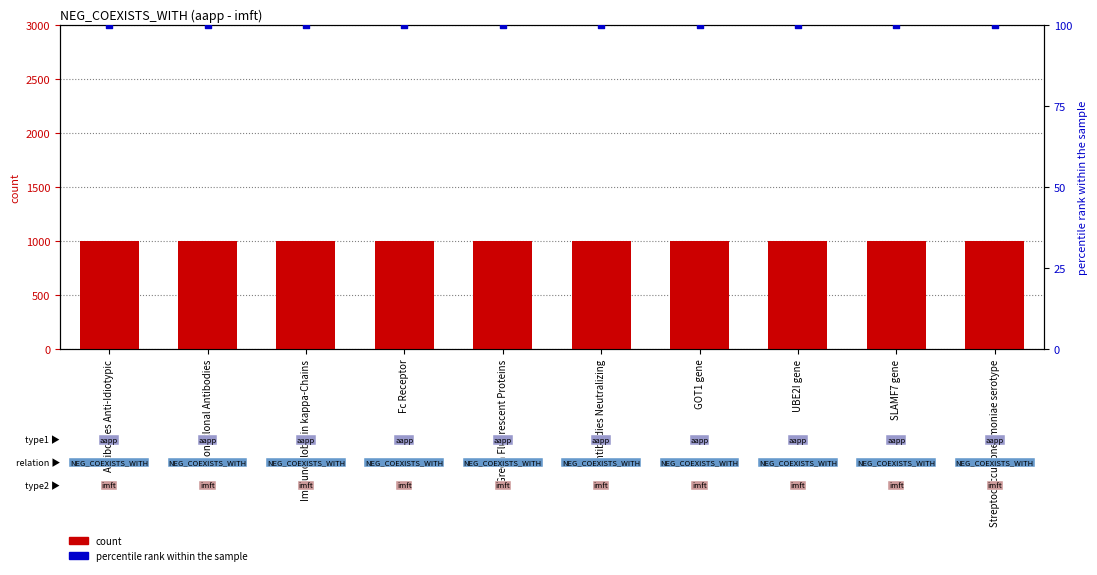

At how many categories does at least one series exceed 5?

10